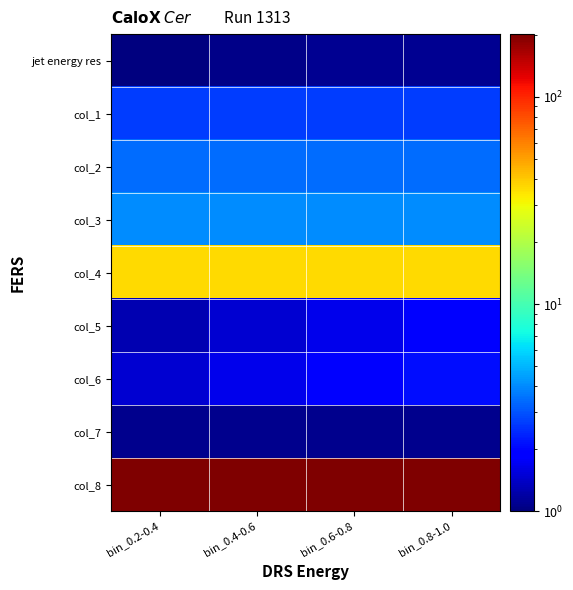

What is the total value across all series at bin_0.8-1.0?

253.4